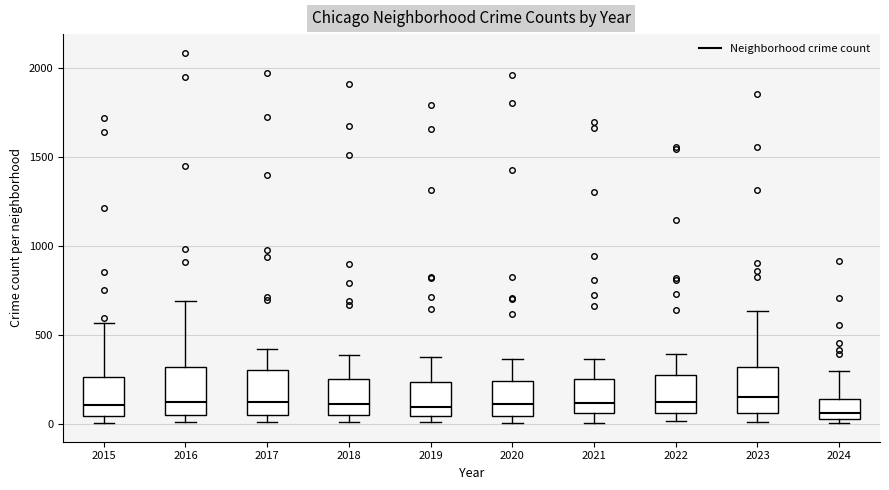

Reading left to right, transcribe this box plot: for each box, give where its median line is, the range the box spans, and where its two whiskers end, as read against the y-axis. The values are not printed on the chart, so give them approximately, as read against the axis.

2015: median 100, box 50 to 250, whiskers 0 to 550
2016: median 150, box 50 to 300, whiskers 0 to 700
2017: median 100, box 50 to 300, whiskers 0 to 400
2018: median 100, box 50 to 250, whiskers 0 to 400
2019: median 100, box 50 to 250, whiskers 0 to 400
2020: median 100, box 50 to 250, whiskers 0 to 350
2021: median 100, box 50 to 250, whiskers 0 to 350
2022: median 100, box 50 to 250, whiskers 0 to 400
2023: median 150, box 50 to 300, whiskers 0 to 650
2024: median 50 (just above the box's lower edge), box 50 to 150, whiskers 0 to 300